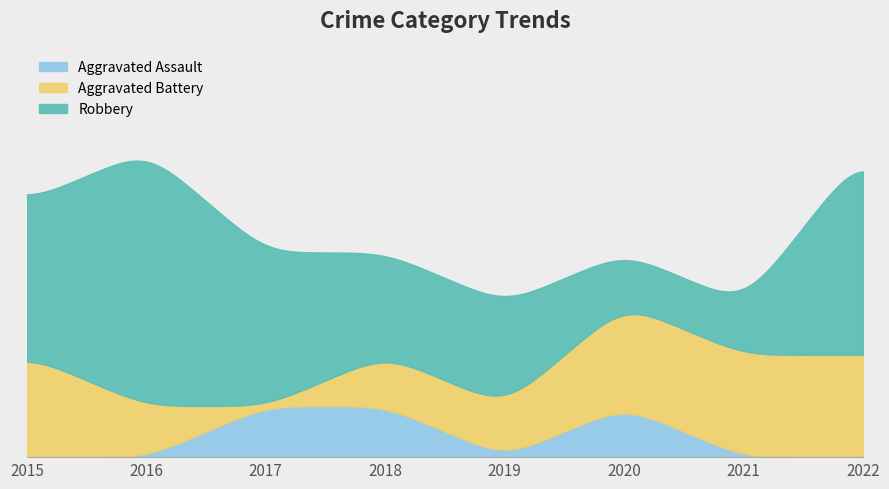

What value does the Aggravated Battery series have at 2016?

1